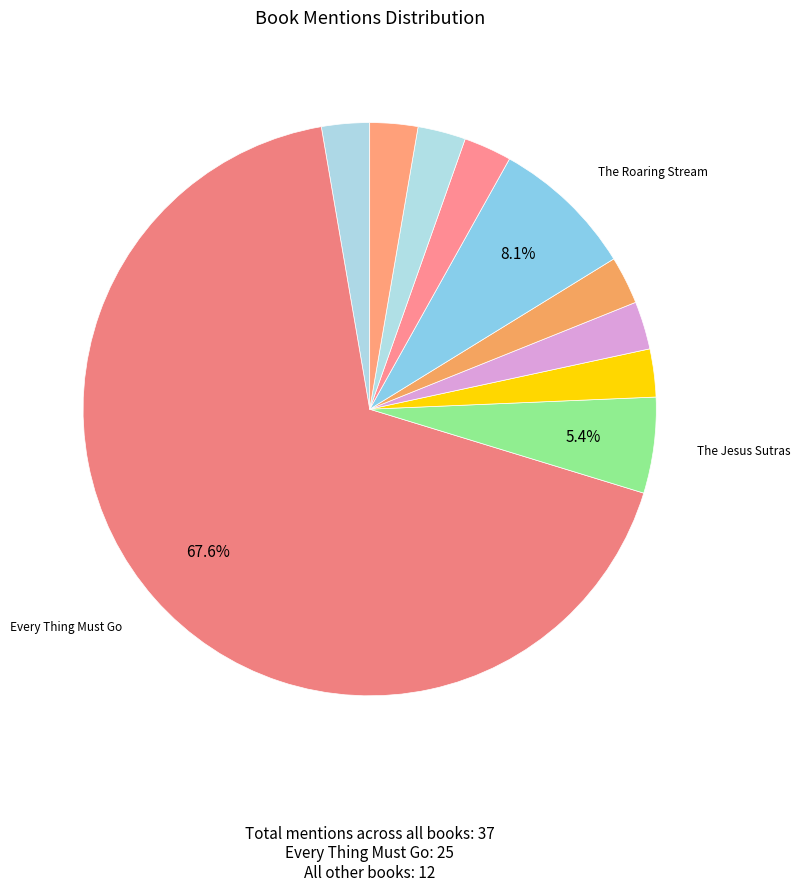

How many segments does this pie chart have?

10